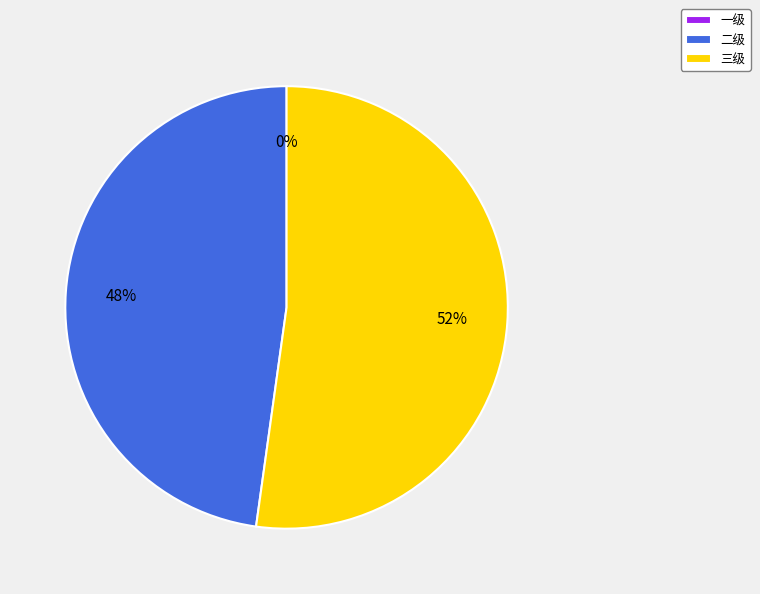

Does 三级 represent more than half of the total?

Yes